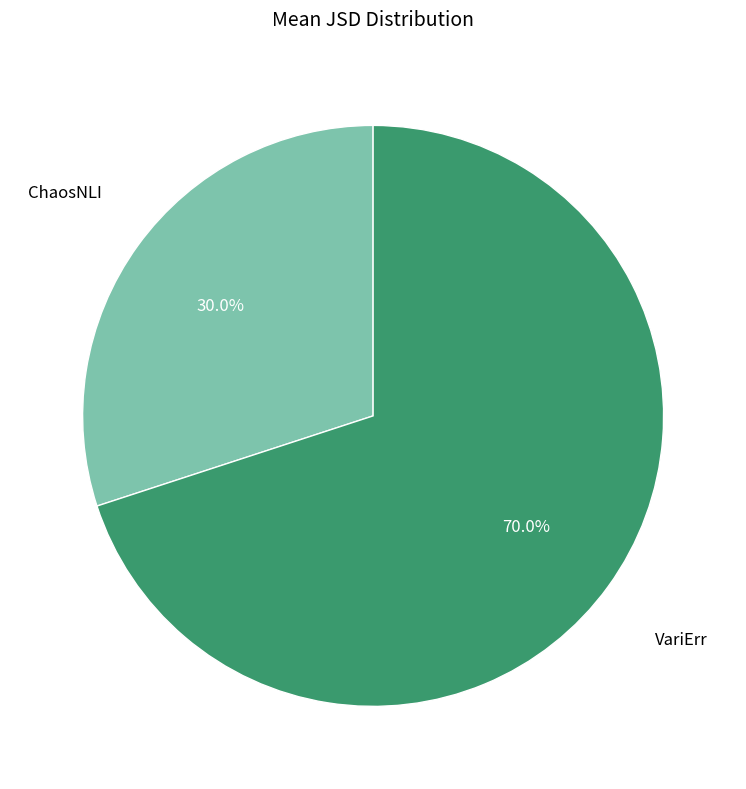

Is it true that ChaosNLI is 18% of the pie?

False